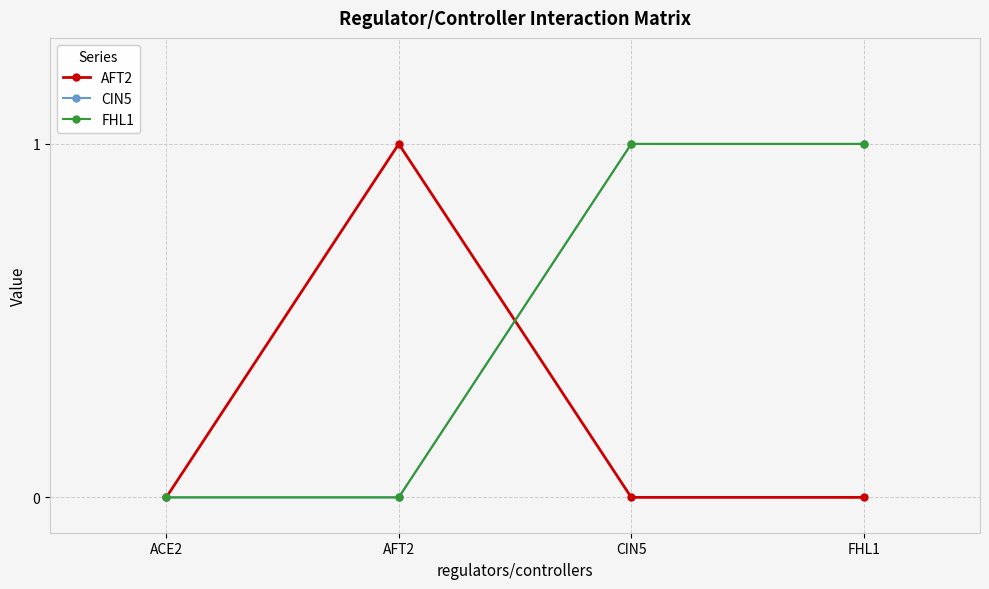

Which category has the highest value in the AFT2 series?

AFT2